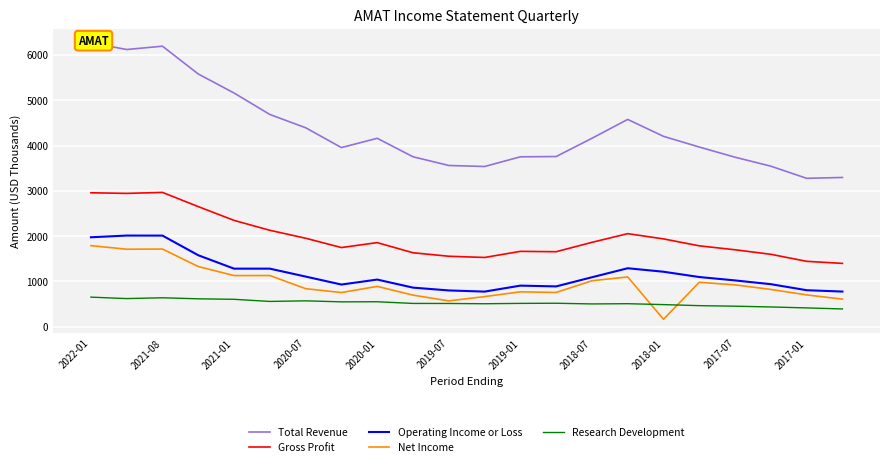

True or false: Total Revenue and Net Income intersect in this chart.

False